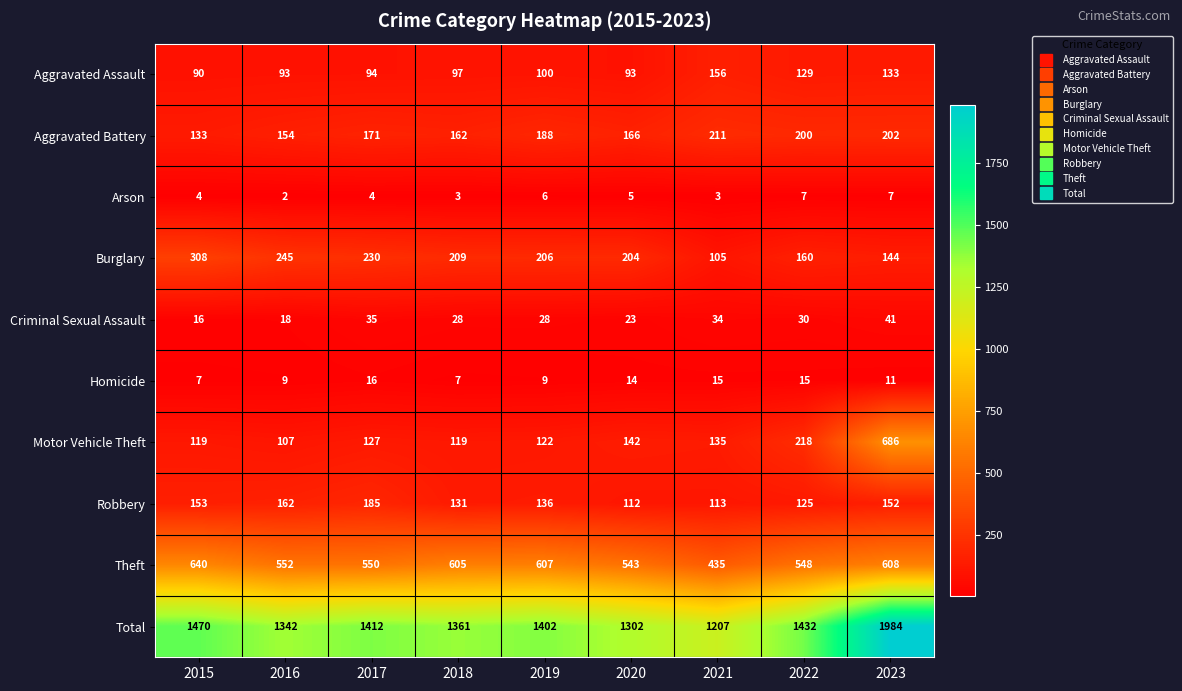

How many distinct data groups are displayed?

10